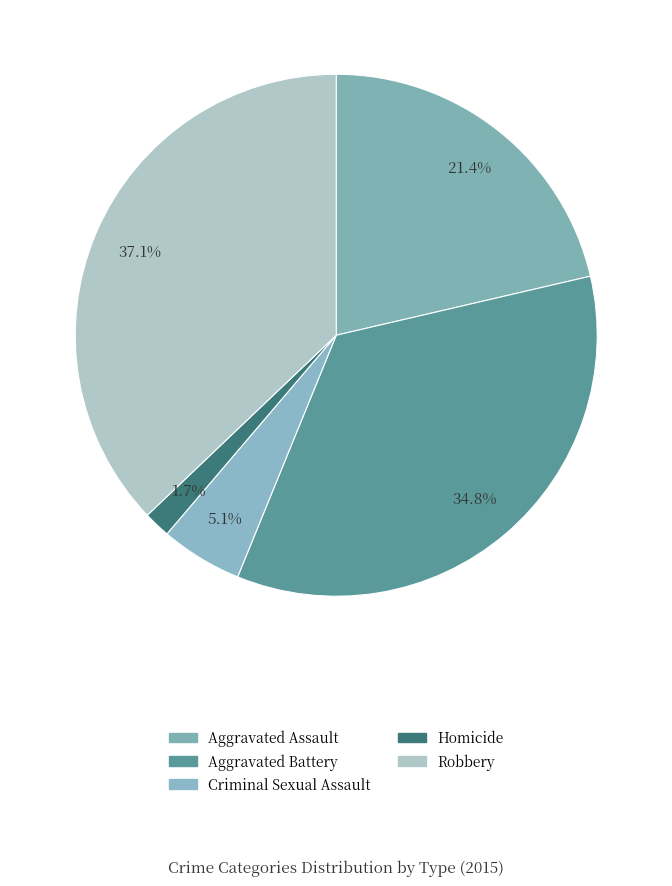

What is the ratio of the value at Robbery to the value at Aggravated Assault?

1.7